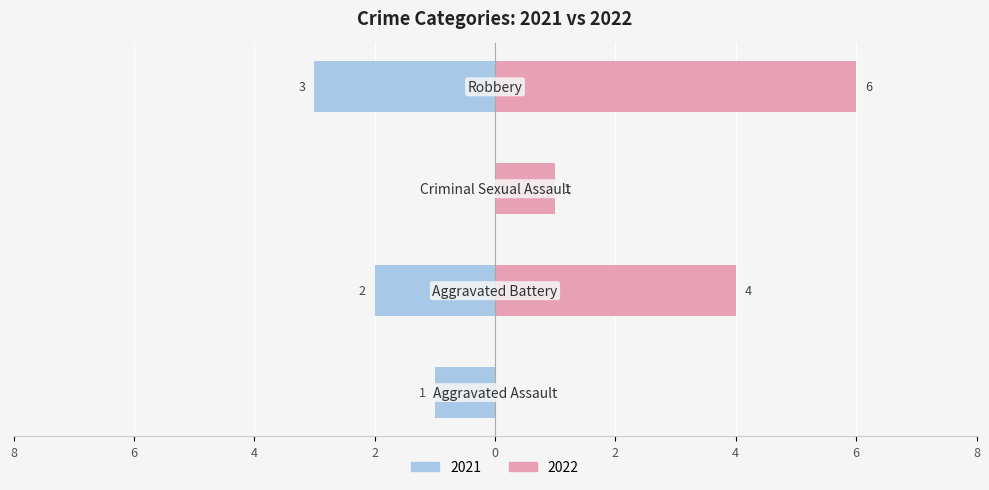

Rank the series at Robbery from lowest to highest value.

2021, 2022